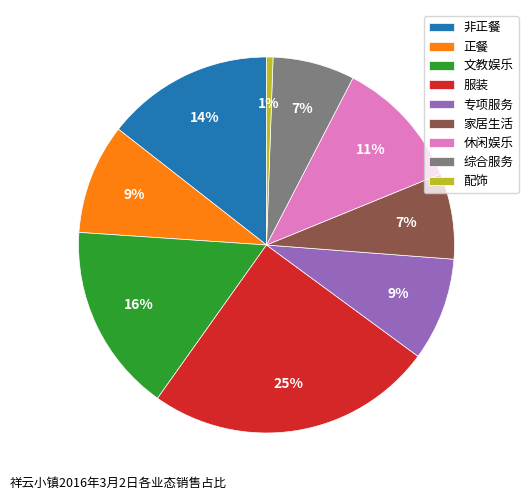

How many slices are in this pie chart?

9